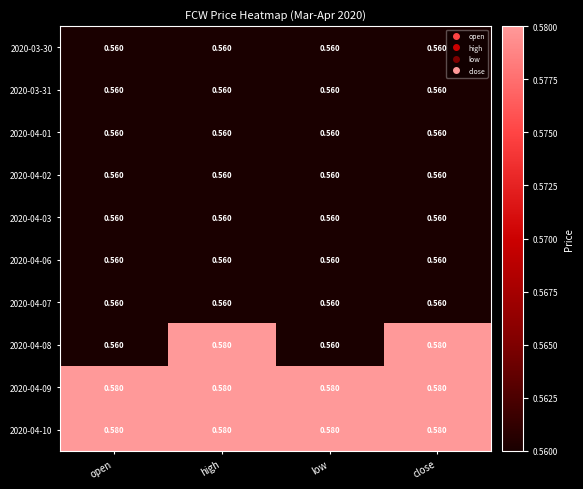

What is the maximum value shown in the chart?

0.6